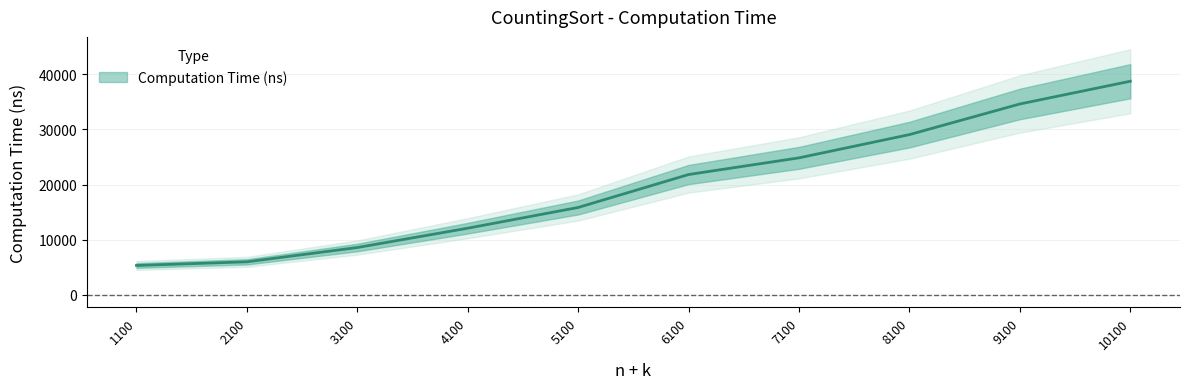

True or false: there are more than 2 points higher than both neighbors.

False